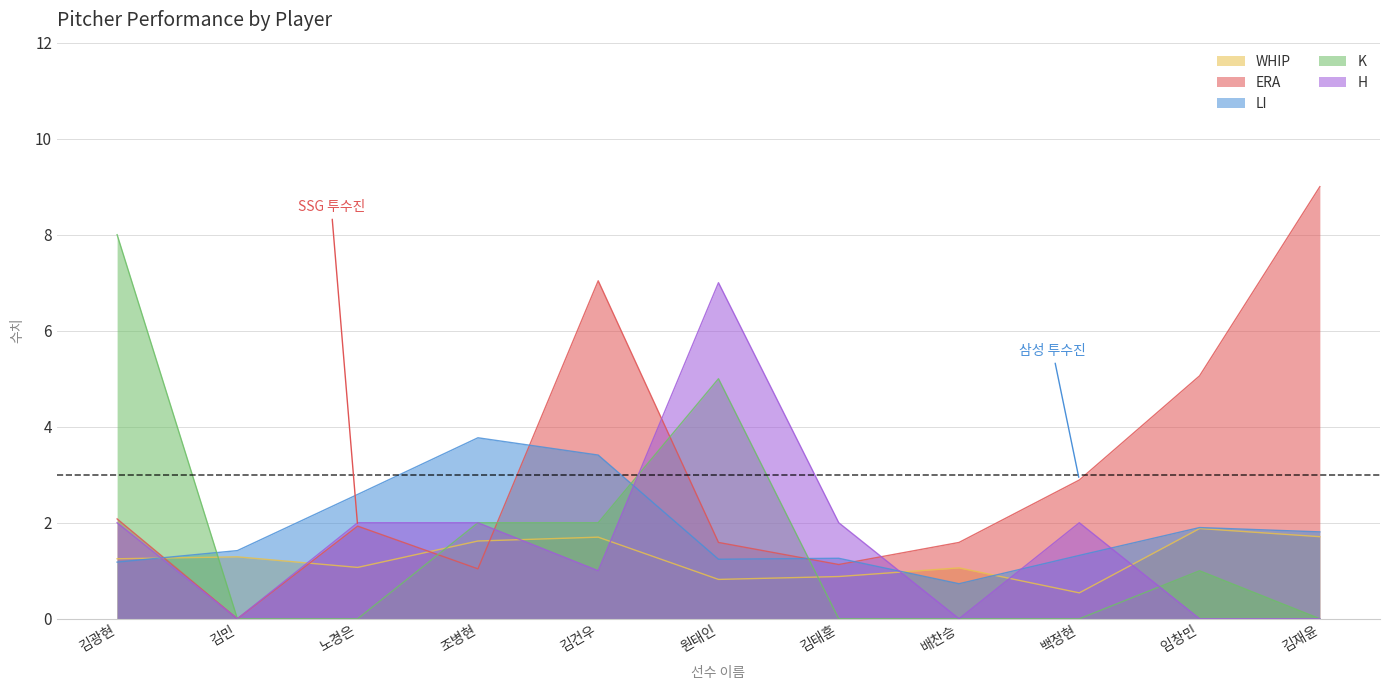

Reading right to left, extract all data points from this chart.

WHIP: 1.7	1.9	0.5	1.1	0.9	0.8	1.7	1.6	1.1	1.3	1.2
ERA: 9.0	5.1	2.9	1.6	1.1	1.6	7.0	1.0	1.9	0.0	2.1
LI: 1.8	1.9	1.3	0.7	1.3	1.2	3.4	3.8	2.6	1.4	1.2
K: 0.0	1.0	0.0	0.0	0.0	5.0	2.0	2.0	0.0	0.0	8.0
H: 0.0	0.0	2.0	0.0	2.0	7.0	1.0	2.0	2.0	0.0	2.0